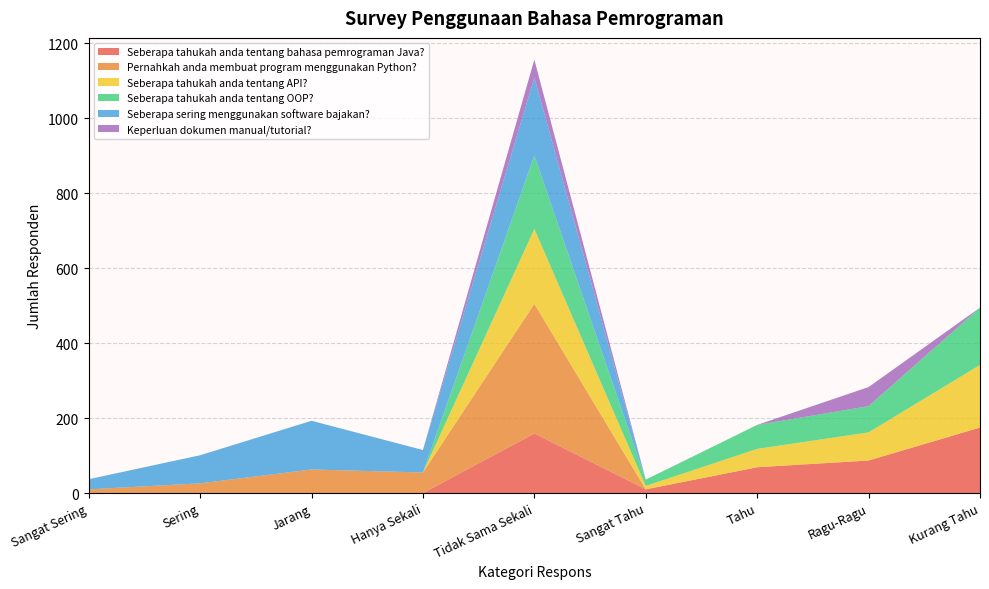

Reading left to right, extract all data points from this chart.

Seberapa tahukah anda tentang bahasa pemrograman Java?: Sangat Sering=0	Sering=0	Jarang=0	Hanya Sekali=0	Tidak Sama Sekali=159	Sangat Tahu=10	Tahu=69	Ragu-Ragu=87	Kurang Tahu=175
Pernahkah anda membuat program menggunakan Python?: Sangat Sering=10	Sering=26	Jarang=63	Hanya Sekali=55	Tidak Sama Sekali=346	Sangat Tahu=0	Tahu=0	Ragu-Ragu=0	Kurang Tahu=0
Seberapa tahukah anda tentang API?: Sangat Sering=0	Sering=0	Jarang=0	Hanya Sekali=0	Tidak Sama Sekali=200	Sangat Tahu=9	Tahu=49	Ragu-Ragu=75	Kurang Tahu=167
Seberapa tahukah anda tentang OOP?: Sangat Sering=0	Sering=0	Jarang=0	Hanya Sekali=0	Tidak Sama Sekali=196	Sangat Tahu=17	Tahu=64	Ragu-Ragu=70	Kurang Tahu=153
Seberapa sering menggunakan software bajakan?: Sangat Sering=27	Sering=75	Jarang=130	Hanya Sekali=60	Tidak Sama Sekali=208	Sangat Tahu=0	Tahu=0	Ragu-Ragu=0	Kurang Tahu=0
Keperluan dokumen manual/tutorial?: Sangat Sering=0	Sering=0	Jarang=0	Hanya Sekali=0	Tidak Sama Sekali=48	Sangat Tahu=0	Tahu=0	Ragu-Ragu=51	Kurang Tahu=0